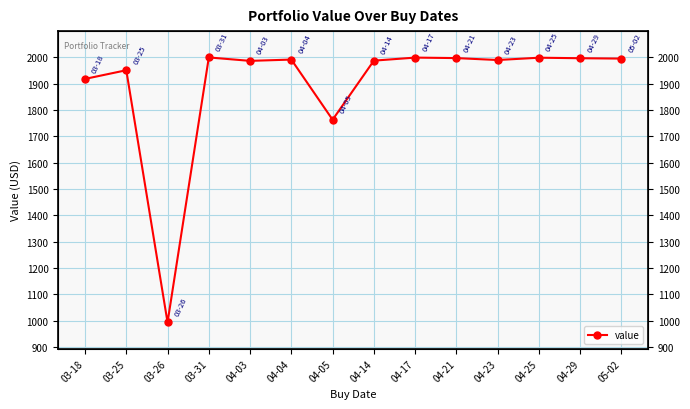

True or false: the data shows 1987.0 at 04-03.

True